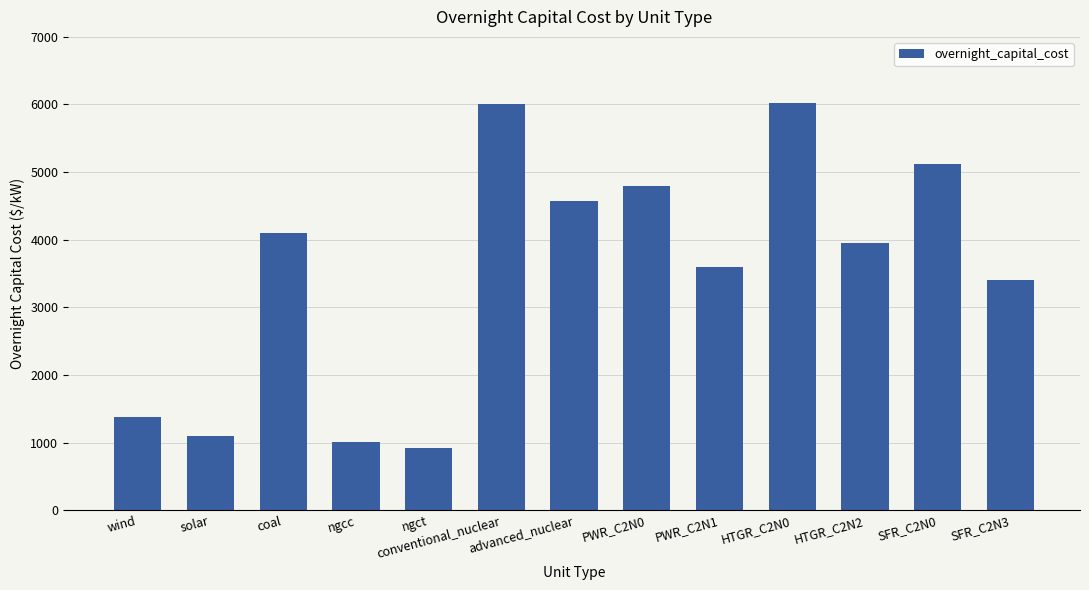

The chart shows a value of 1008 at ngcc. True or false?

True